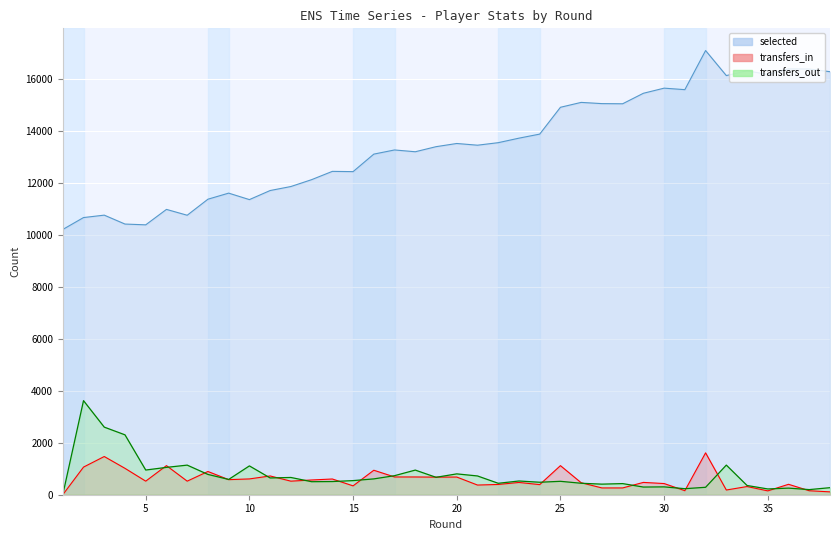

What is the value of the selected point at the 21st from the left?

13448